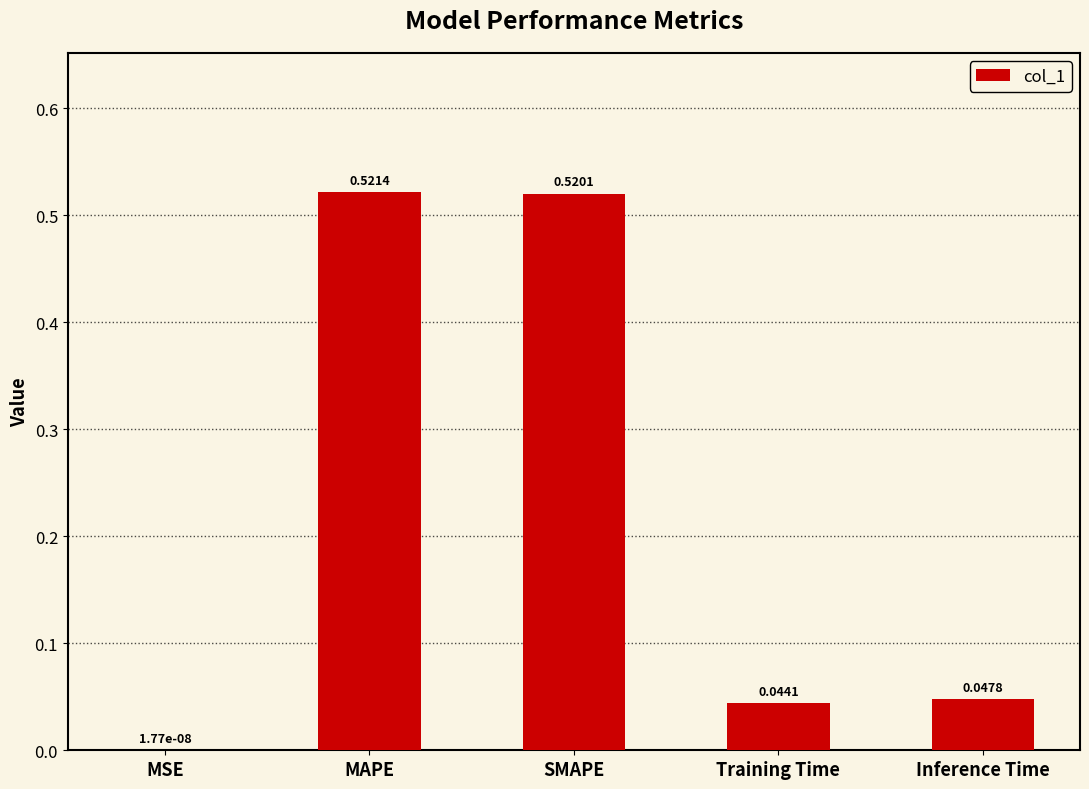

Count the number of categories in the chart.

5